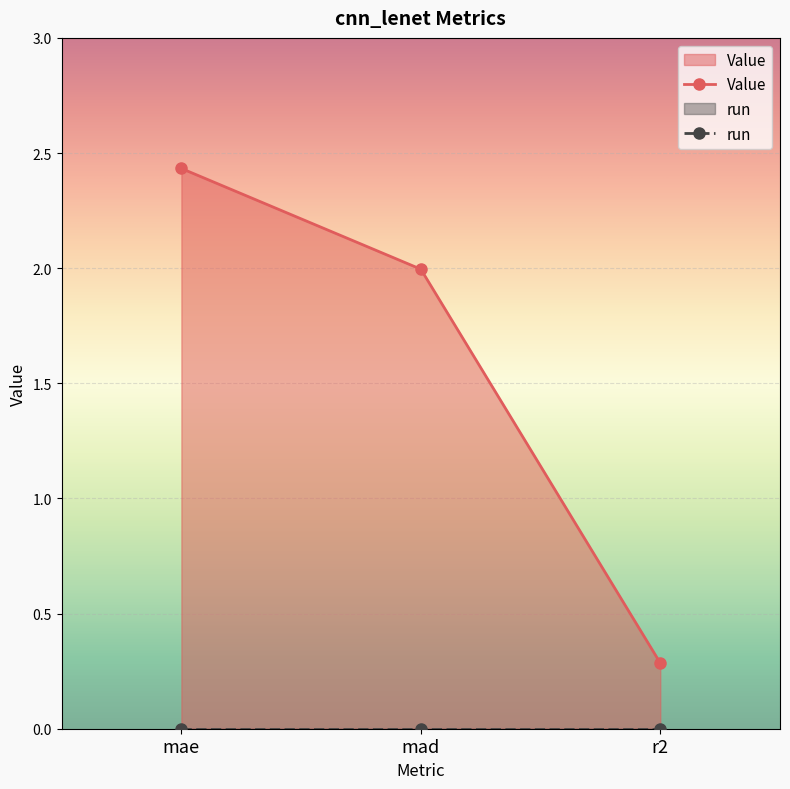

What is the ratio of the value at r2 to the value at mad?

0.1